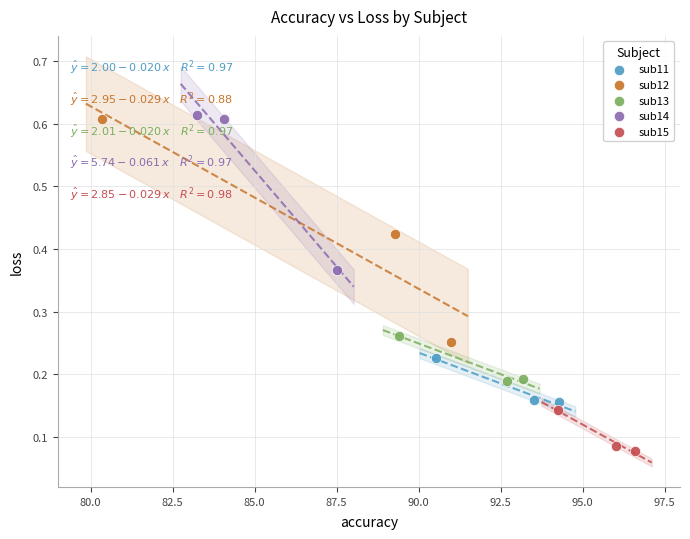

Which series contains the lowest Y value?

sub15